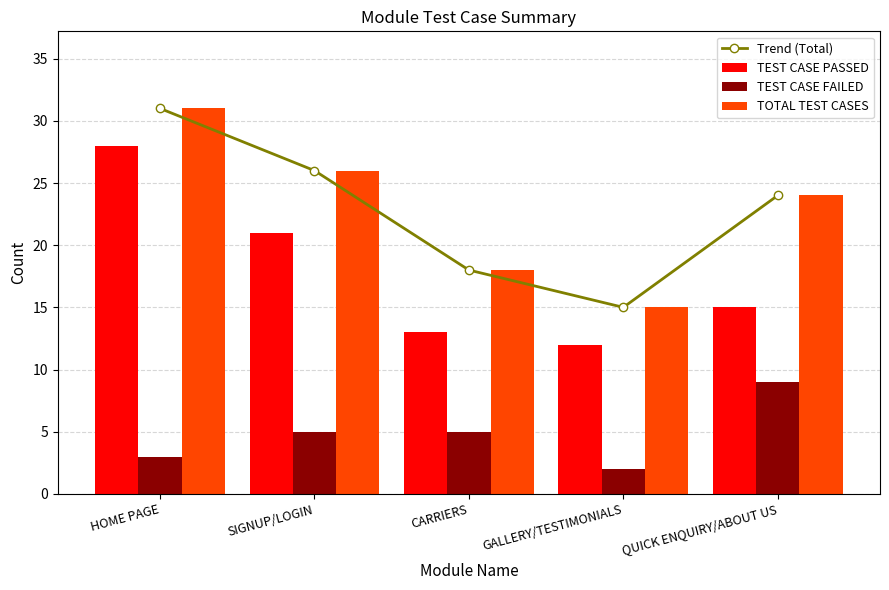

What is the spread (max minus min) of values at GALLERY/TESTIMONIALS?

13.0